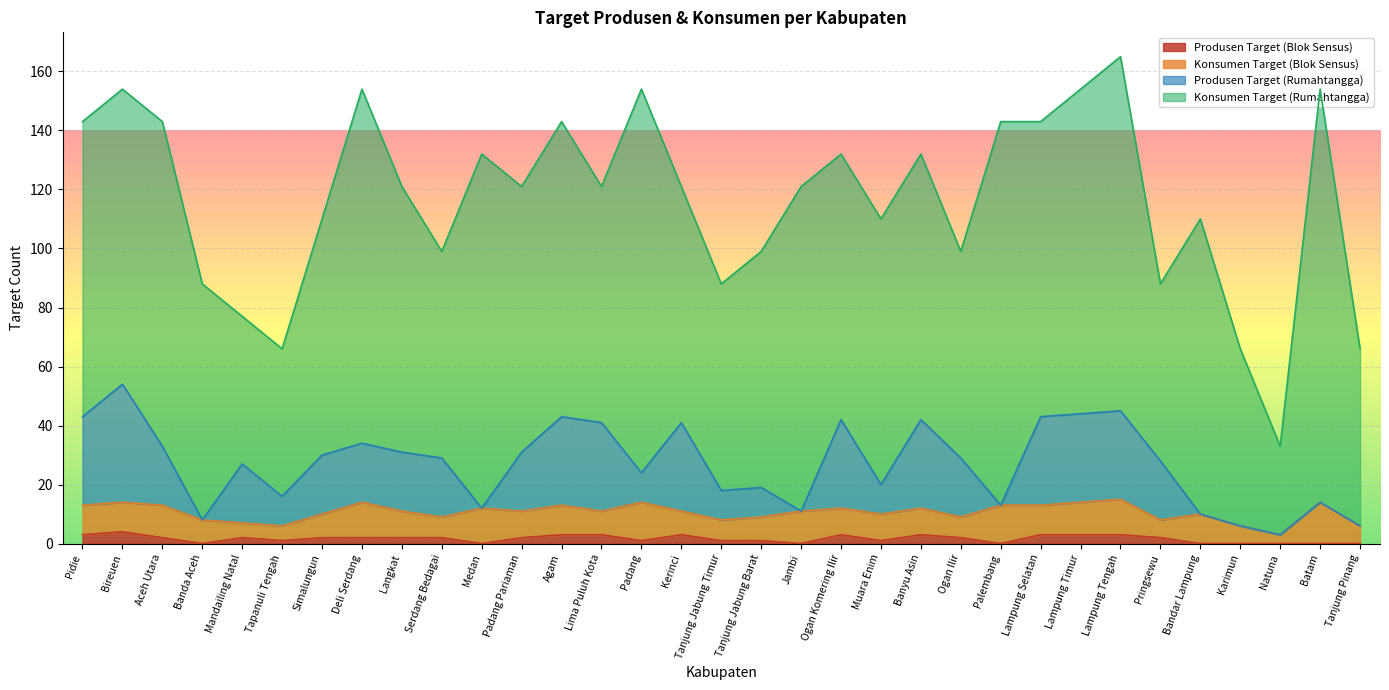

How many lines are shown in the chart?

4